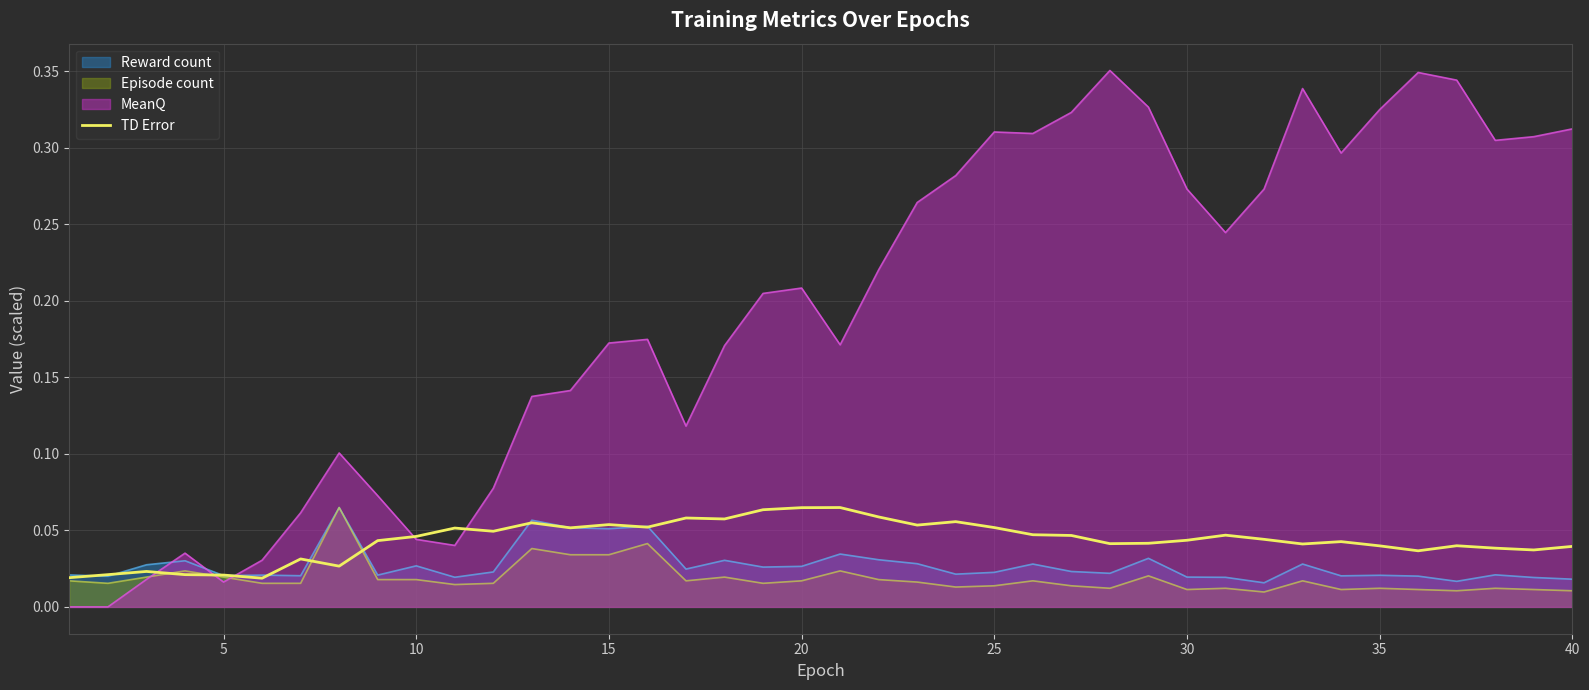

How many values are between 0 and 1?

40